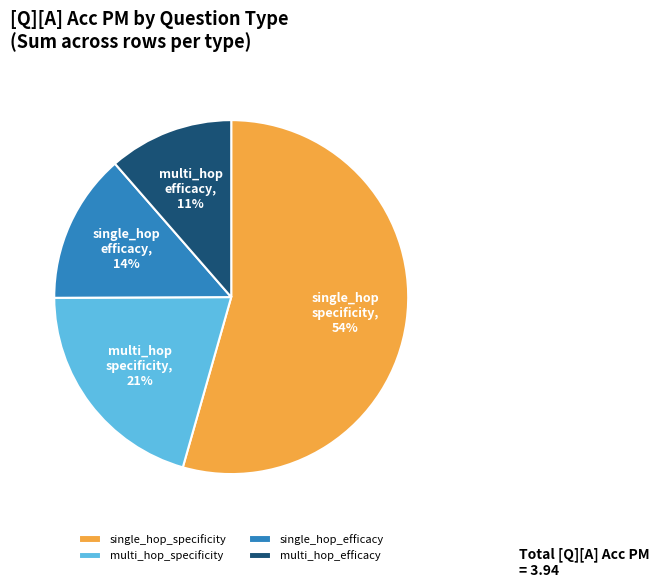

Count the number of slices in the pie.

4